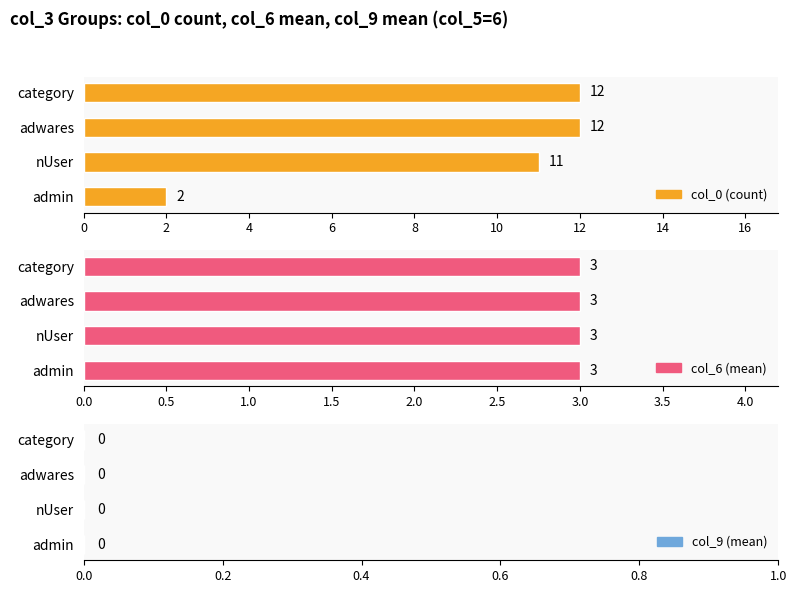

True or false: col_0 (count) has a value of 2.0 at admin.

True